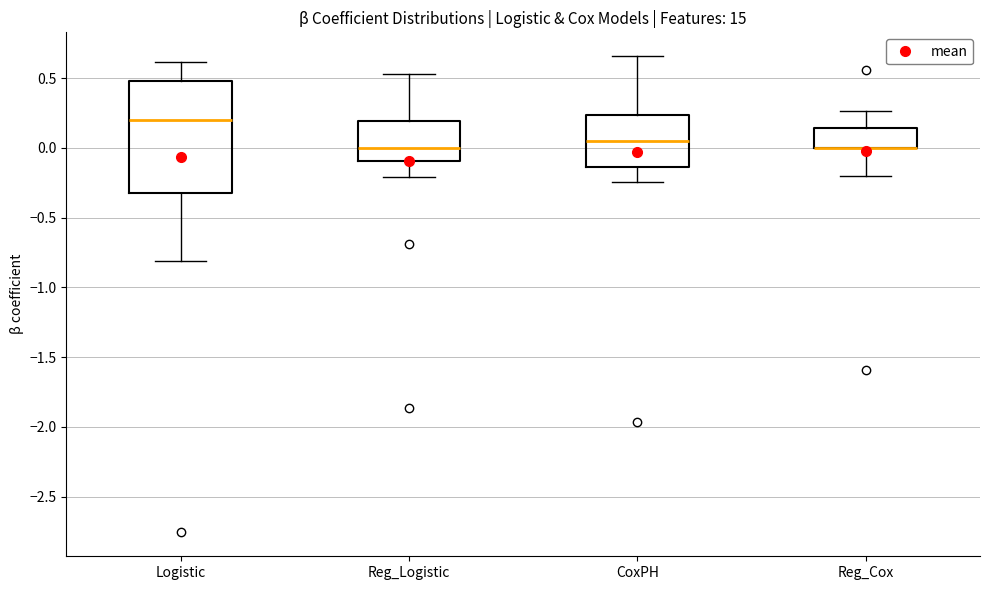

Reading left to right, read every box against the y-axis: the position of its median line, the range the box covers, and the ends of its whiskers. The values are not printed on the chart, so give them approximately, as read against the axis.

Logistic: median 0.20, box -0.30 to 0.50, whiskers -0.80 to 0.60
Reg_Logistic: median 0.00, box -0.10 to 0.20, whiskers -0.20 to 0.55
CoxPH: median 0.05, box -0.15 to 0.25, whiskers -0.25 to 0.65
Reg_Cox: median 0.00 (drawn on the box's lower edge), box 0.00 to 0.15, whiskers -0.20 to 0.25